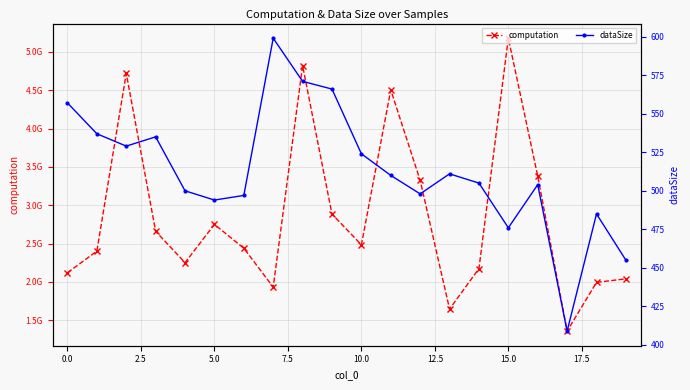

At how many categories does at least one series exceed 437082842?

20